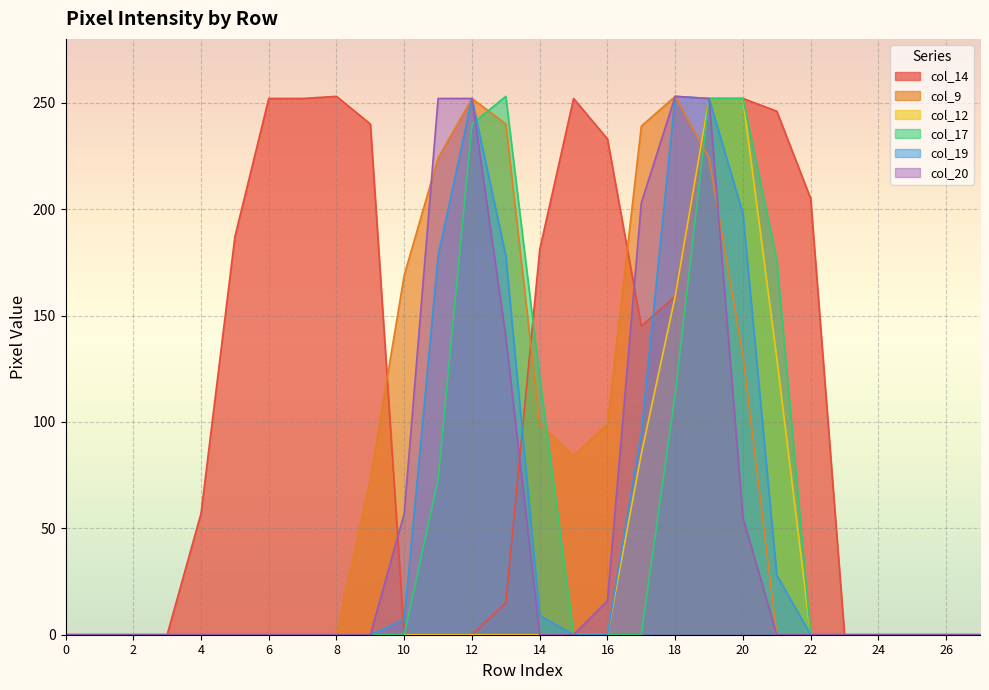

The value of col_20 at 0 is -99. True or false?

False